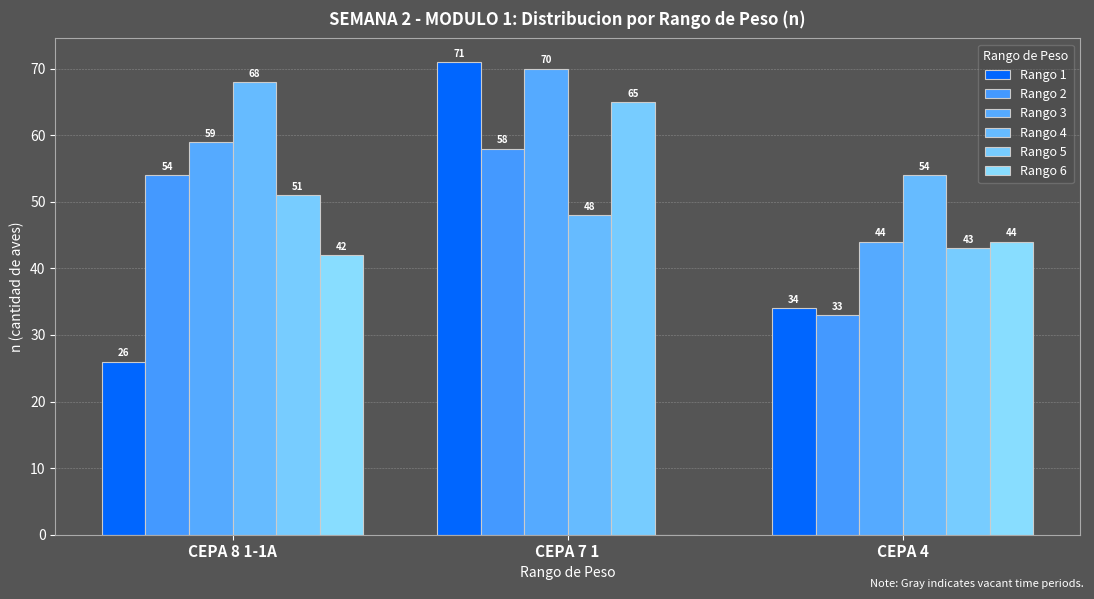

The Rango 4 series shows 23 at CEPA 8 1-1A. True or false?

False